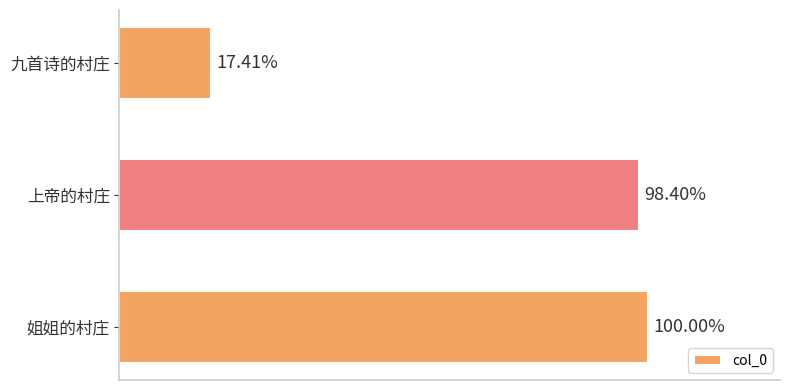

Are the bars grouped side by side (vs. stacked)?

No